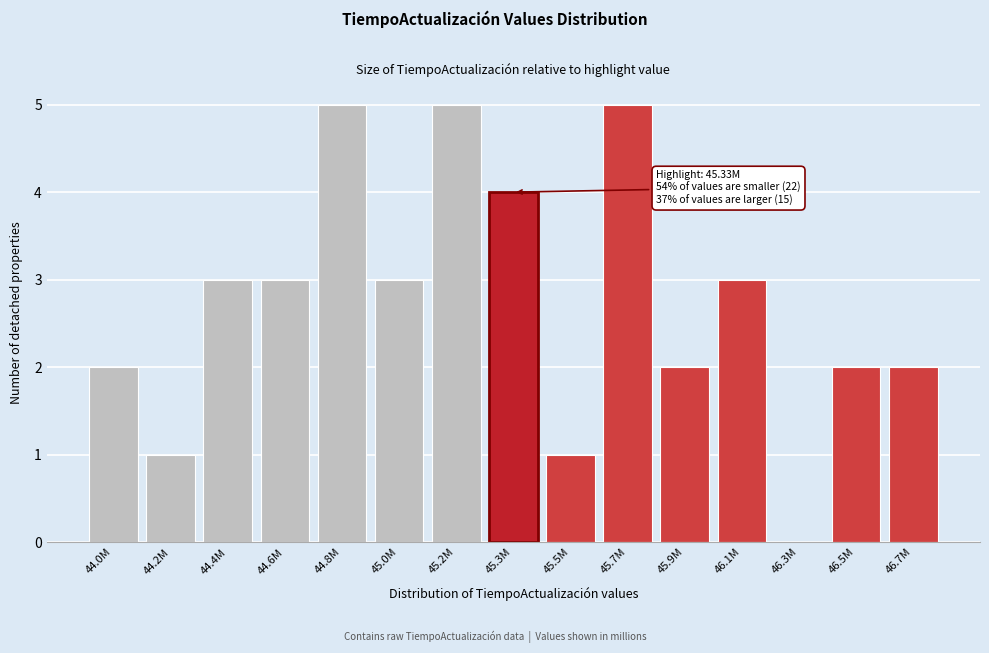

Reading right to left, what are all the values shown in this chart?

46.7M=2	46.5M=2	46.3M=0	46.1M=3	45.9M=2	45.7M=5	45.5M=1	45.3M=4	45.2M=5	45.0M=3	44.8M=5	44.6M=3	44.4M=3	44.2M=1	44.0M=2